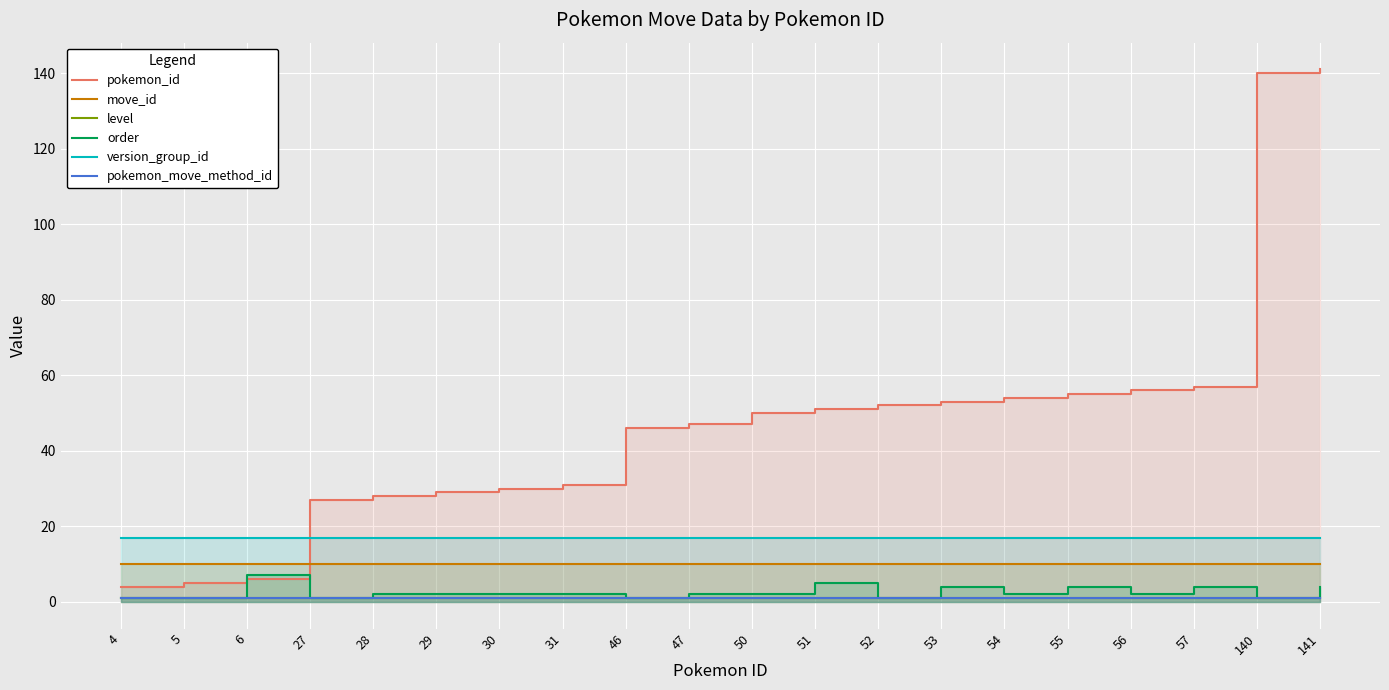

At which label does order reach its peak?

6